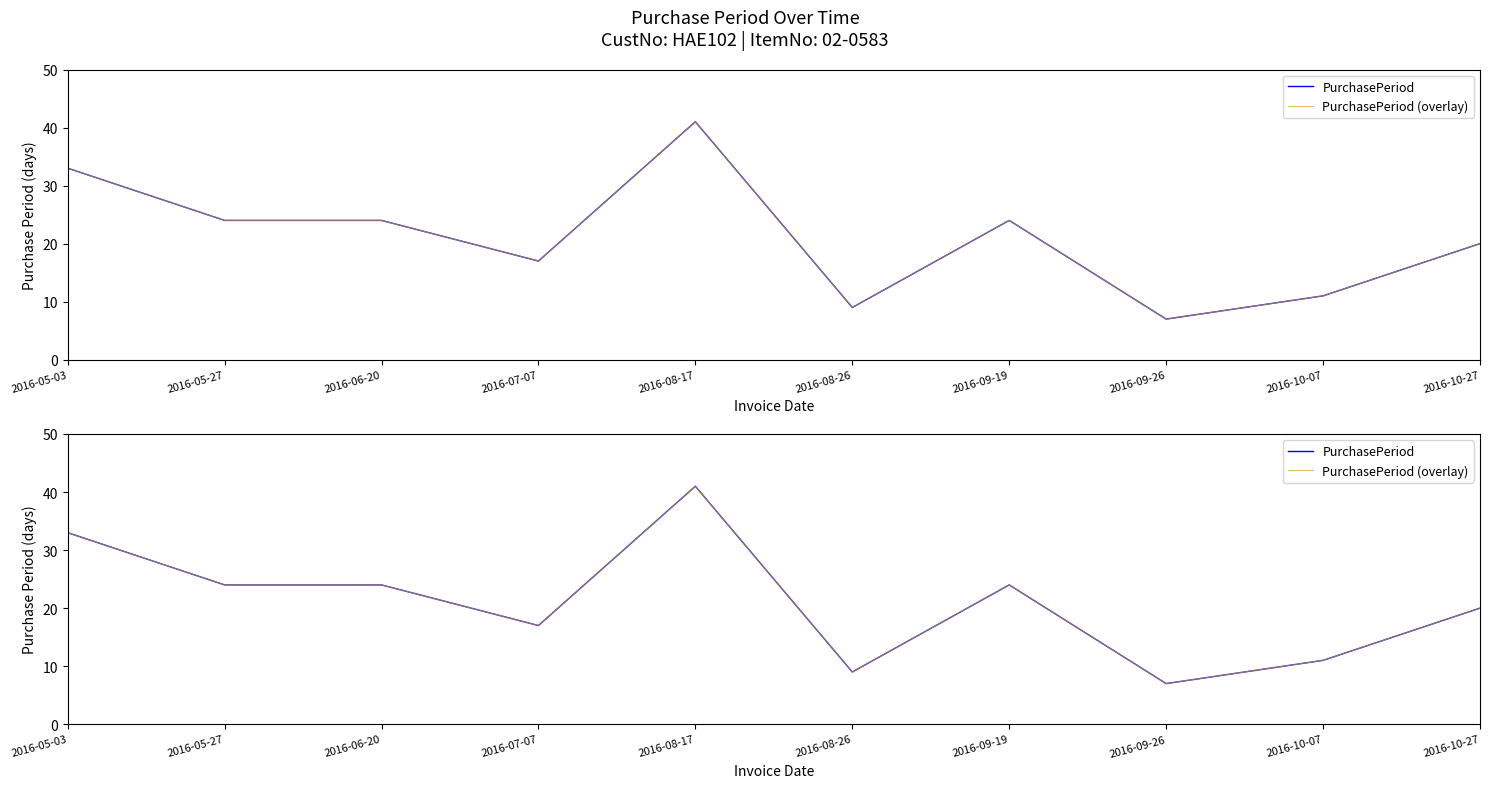

At which label does PurchasePeriod (overlay) reach its peak?

2016-08-17